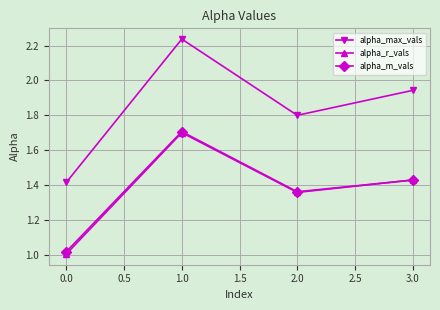

At which category does alpha_r_vals reach its first local valley?

2.0